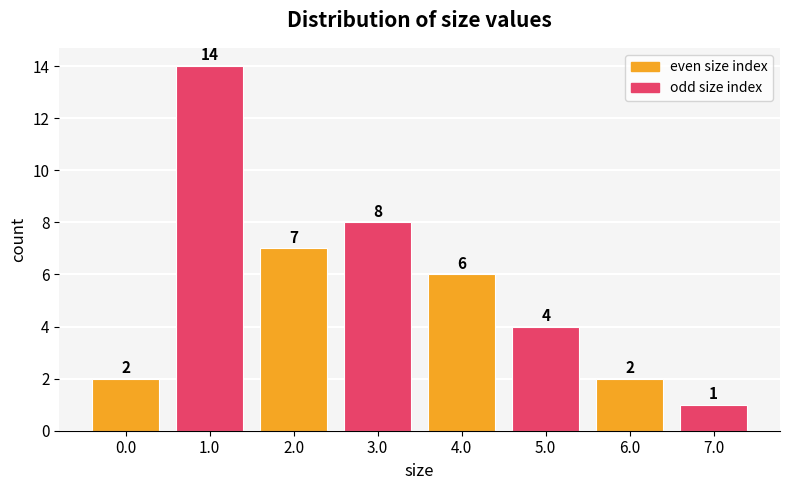

What is the average value?

6